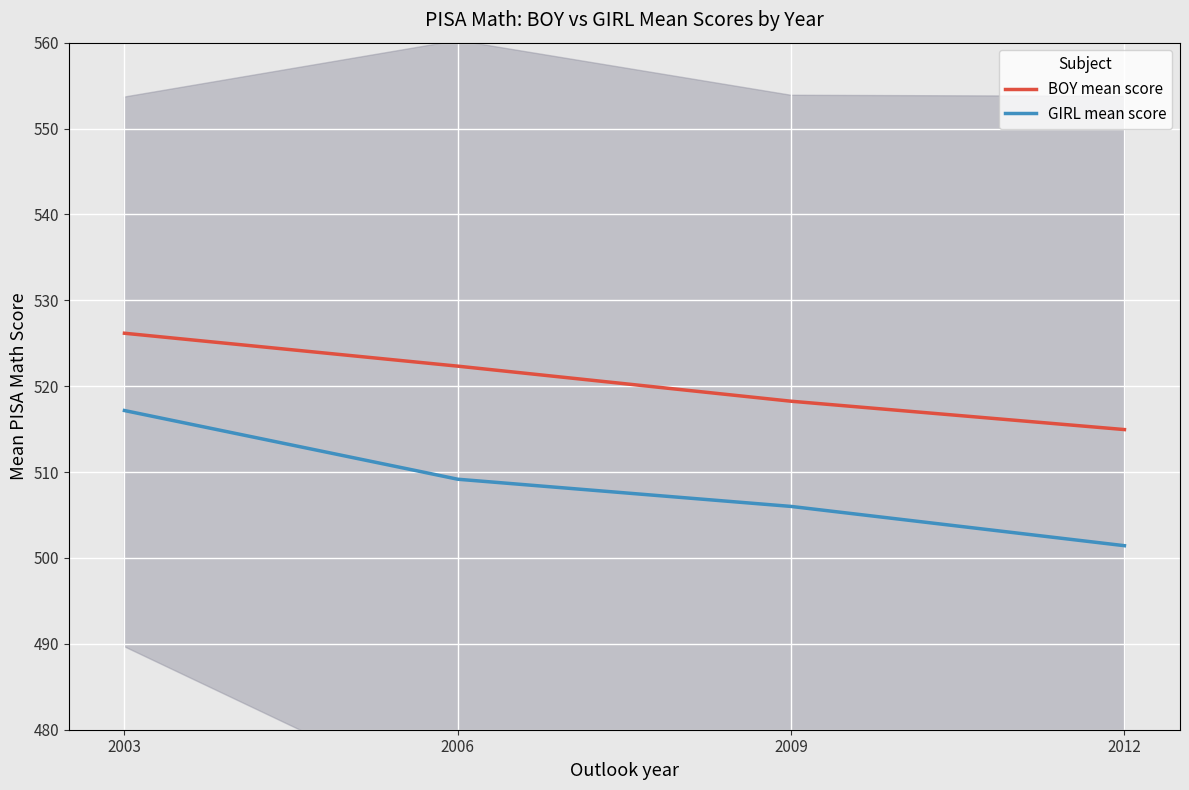

True or false: GIRL mean score and BOY mean score intersect in this chart.

False